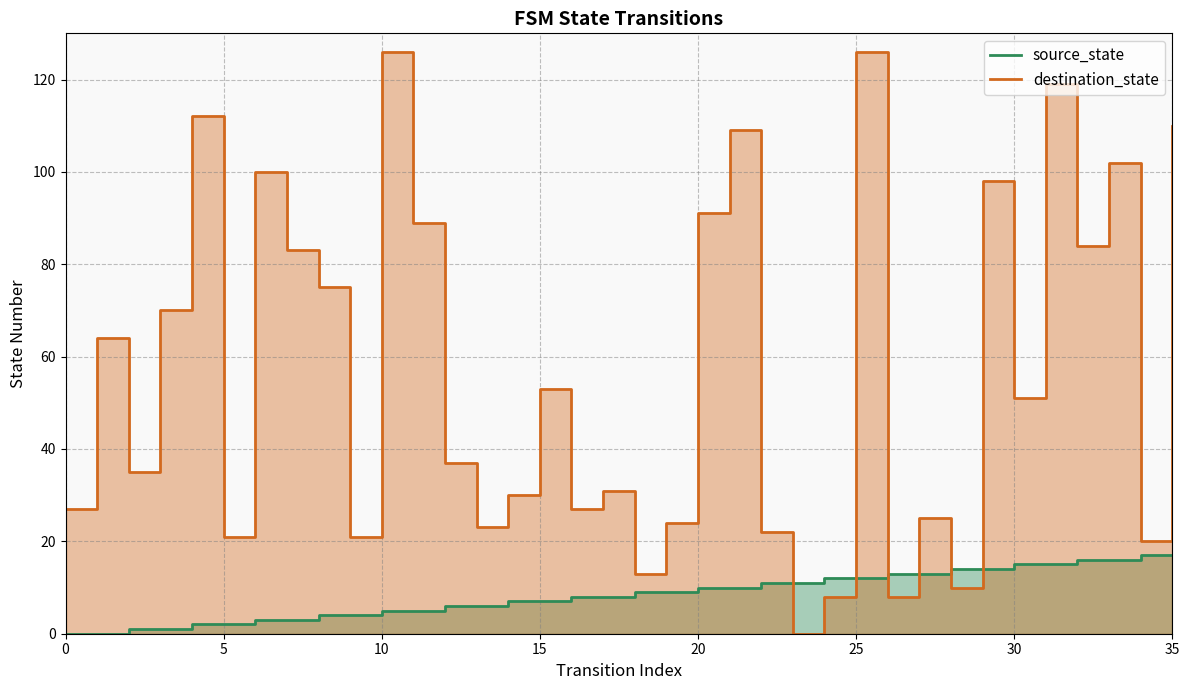

Rank the series at 9 from highest to lowest value.

destination_state_line, source_state_line